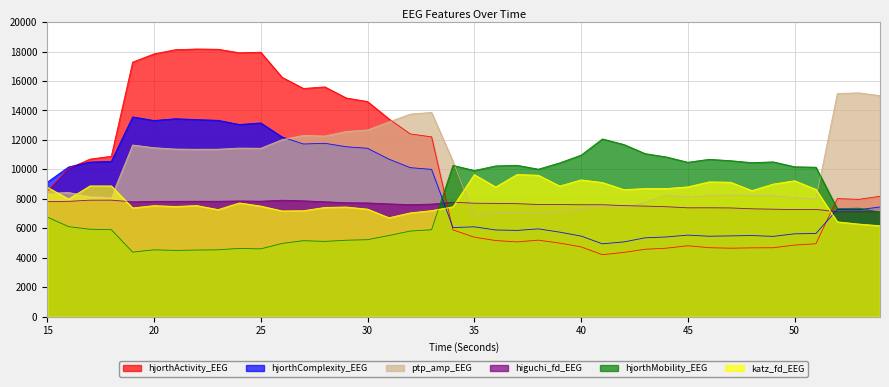

In ptp_amp_EEG, how many points are higher than both neighbors (excluding endpoints)?

10